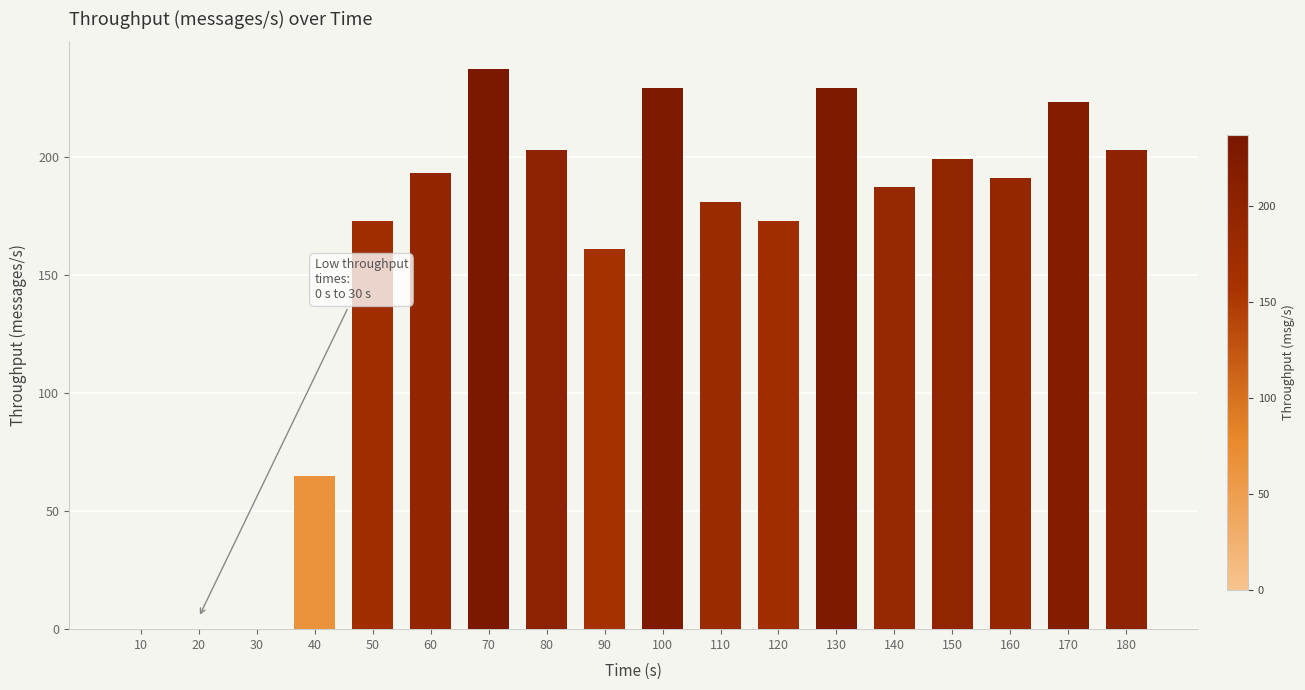

What is the greatest value displayed?

237